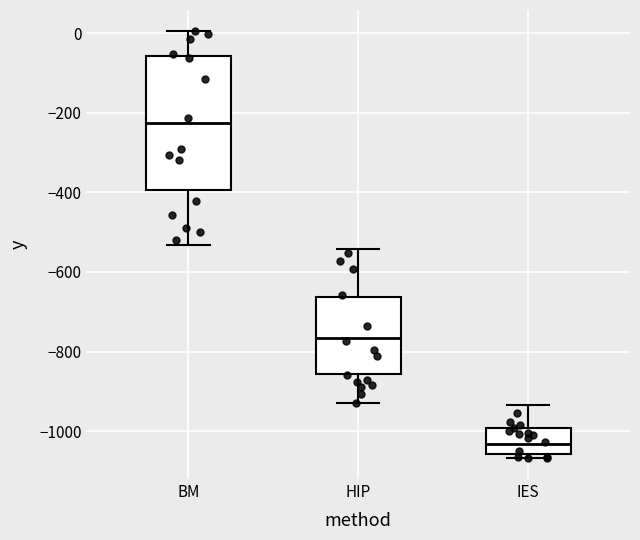

Where does the median line of the box for IES sit on the y-axis? The values are not printed on the chart, so give them approximately, as read against the axis.

-1040